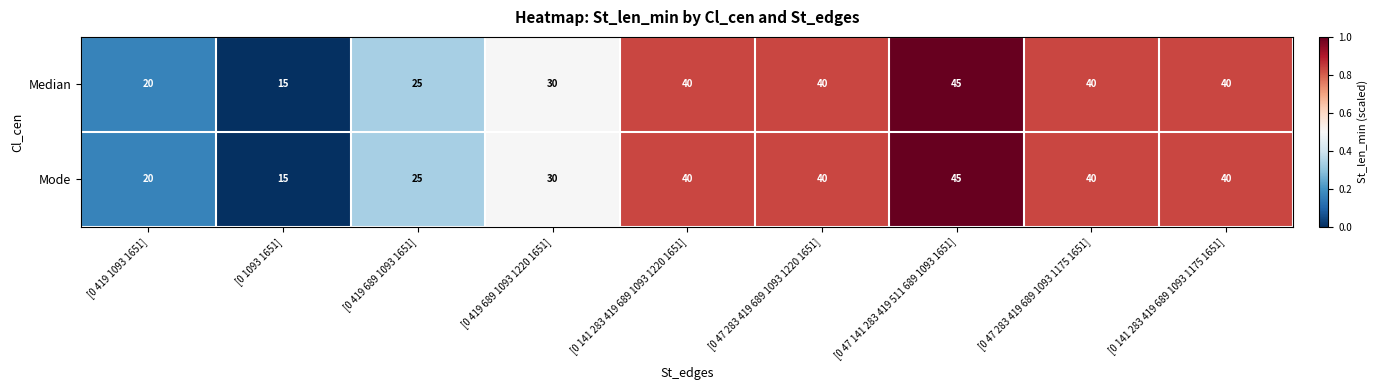

Reading left to right, transcribe all the data shown in this chart.

Median: [0 419 1093 1651]=20	[0 1093 1651]=15	[0 419 689 1093 1651]=25	[0 419 689 1093 1220 1651]=30	[0 141 283 419 689 1093 1220 1651]=40	[0 47 283 419 689 1093 1220 1651]=40	[0 47 141 283 419 511 689 1093 1651]=45	[0 47 283 419 689 1093 1175 1651]=40	[0 141 283 419 689 1093 1175 1651]=40
Mode: [0 419 1093 1651]=20	[0 1093 1651]=15	[0 419 689 1093 1651]=25	[0 419 689 1093 1220 1651]=30	[0 141 283 419 689 1093 1220 1651]=40	[0 47 283 419 689 1093 1220 1651]=40	[0 47 141 283 419 511 689 1093 1651]=45	[0 47 283 419 689 1093 1175 1651]=40	[0 141 283 419 689 1093 1175 1651]=40